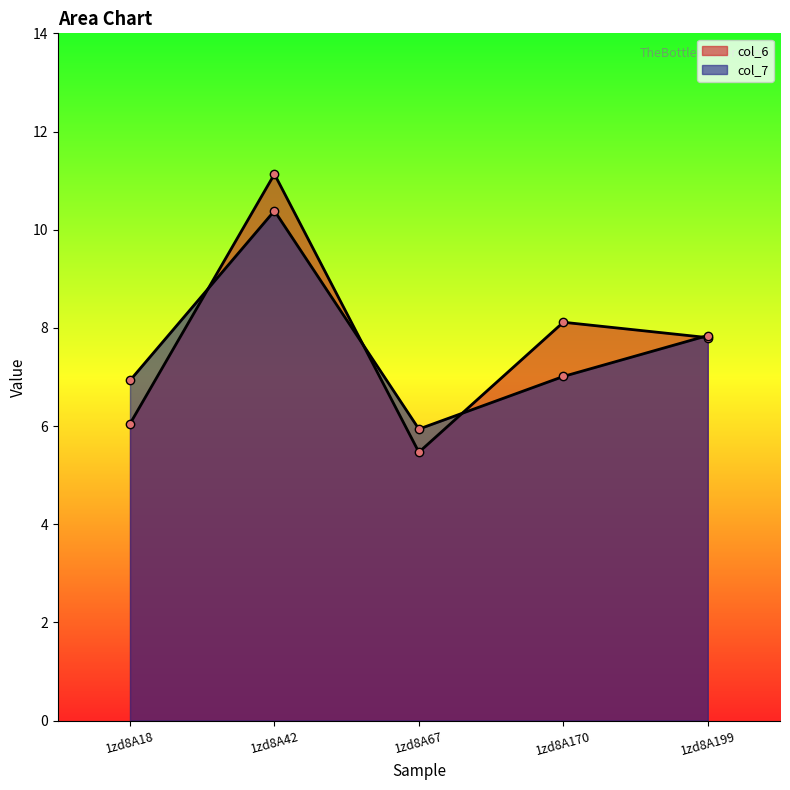

Read the col_7 value at 1zd8A199.

7.8